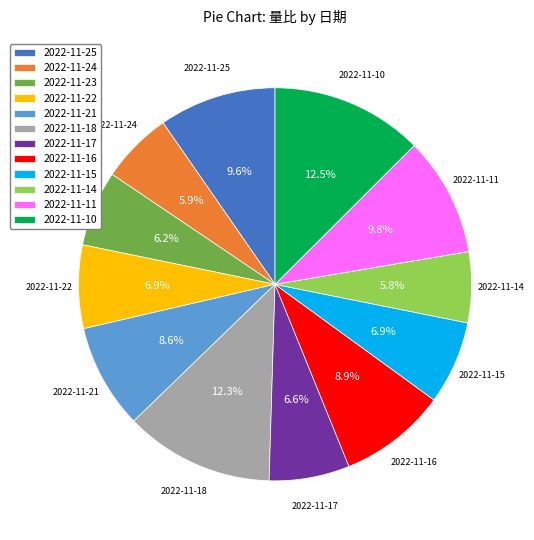

What percentage is NOT represented by 2022-11-22?

93.1%